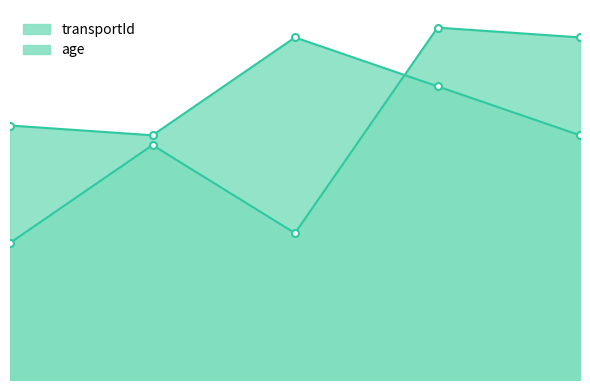

Which series has the largest range (max minus min)?

transportId